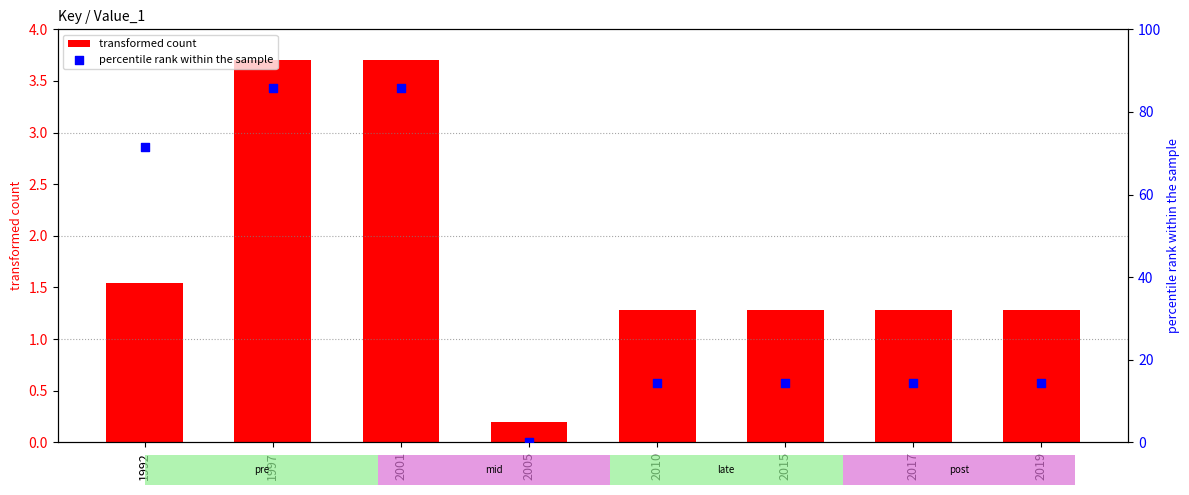

At how many categories does at least one series exceed 51?

3